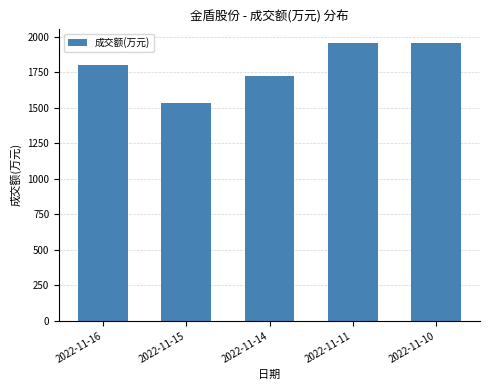

What is the difference between the values at 2022-11-14 and 2022-11-15?

187